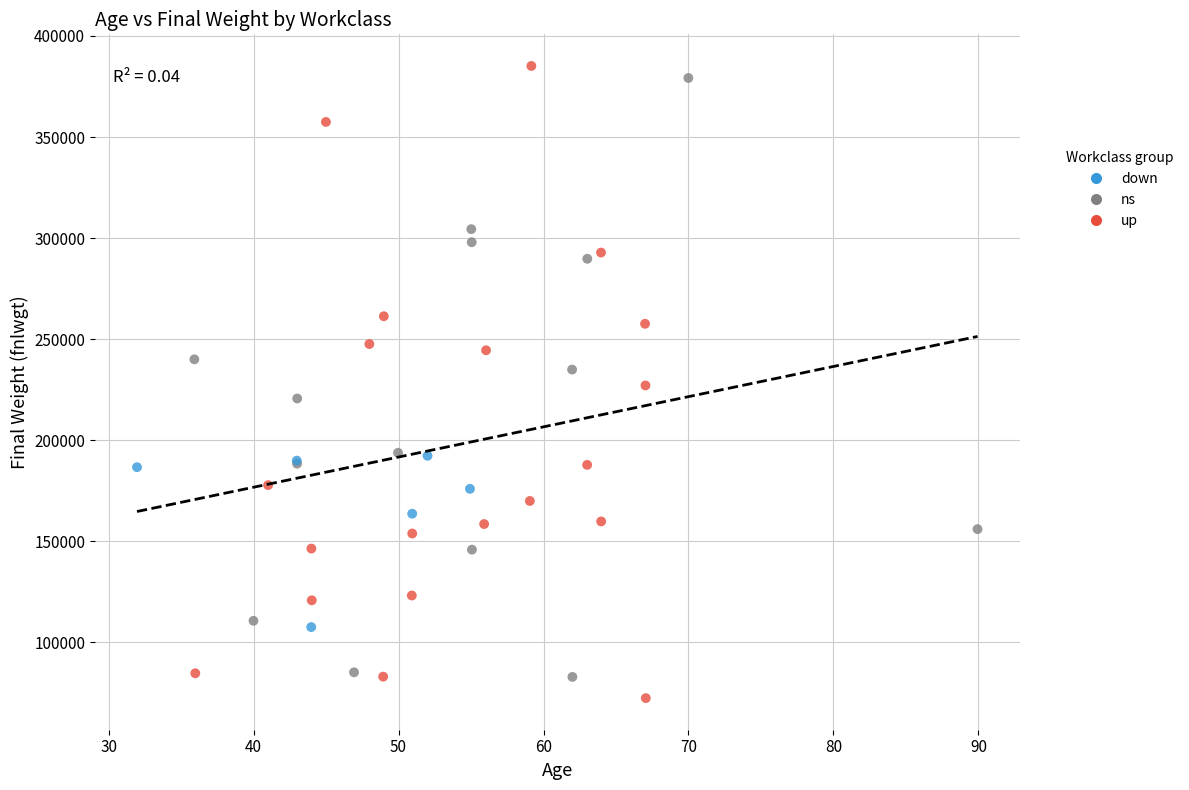

Which series contains the highest Y value?

up